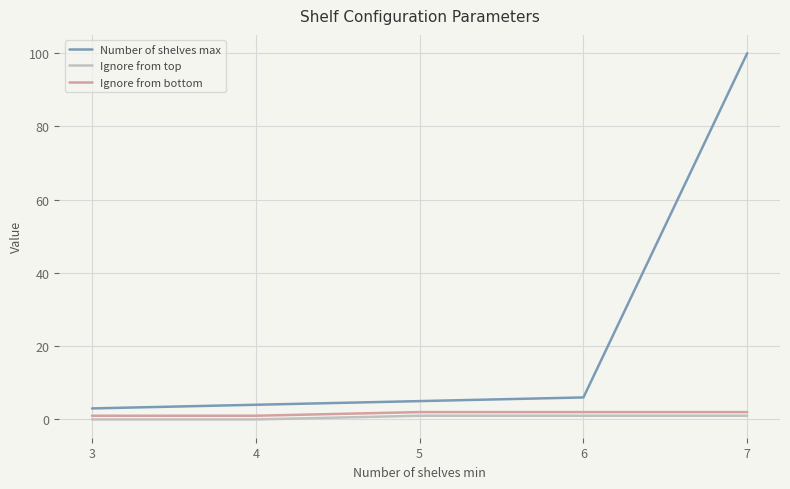

True or false: Ignore from bottom and Number of shelves max cross at least once.

False